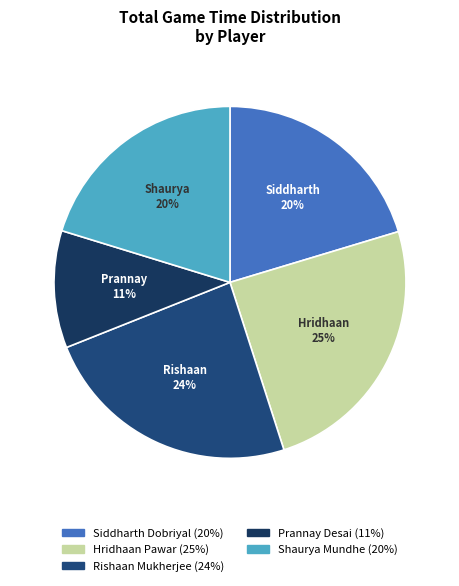

Does Hridhaan Pawar account for over 50% of the chart?

No